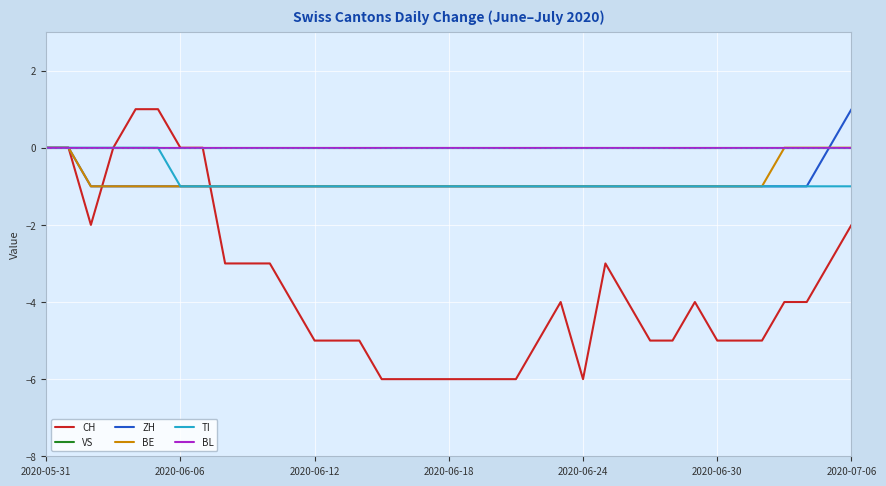

Reading left to right, list all the values displayed in this chart.

CH: 0	0	-2	0	1	1	0	0	-3	-3	-3	-4	-5	-5	-5	-6	-6	-6	-6	-6	-6	-6	-5	-4	-6	-3	-4	-5	-5	-4	-5	-5	-5	-4	-4	-3	-2
VS: 0	0	0	0	0	0	0	0	0	0	0	0	0	0	0	0	0	0	0	0	0	0	0	0	0	0	0	0	0	0	0	0	0	0	0	0	0
ZH: 0	0	-1	-1	-1	-1	-1	-1	-1	-1	-1	-1	-1	-1	-1	-1	-1	-1	-1	-1	-1	-1	-1	-1	-1	-1	-1	-1	-1	-1	-1	-1	-1	-1	-1	0	1
BE: 0	0	-1	-1	-1	-1	-1	-1	-1	-1	-1	-1	-1	-1	-1	-1	-1	-1	-1	-1	-1	-1	-1	-1	-1	-1	-1	-1	-1	-1	-1	-1	-1	0	0	0	0
TI: 0	0	0	0	0	0	-1	-1	-1	-1	-1	-1	-1	-1	-1	-1	-1	-1	-1	-1	-1	-1	-1	-1	-1	-1	-1	-1	-1	-1	-1	-1	-1	-1	-1	-1	-1
BL: 0	0	0	0	0	0	0	0	0	0	0	0	0	0	0	0	0	0	0	0	0	0	0	0	0	0	0	0	0	0	0	0	0	0	0	0	0